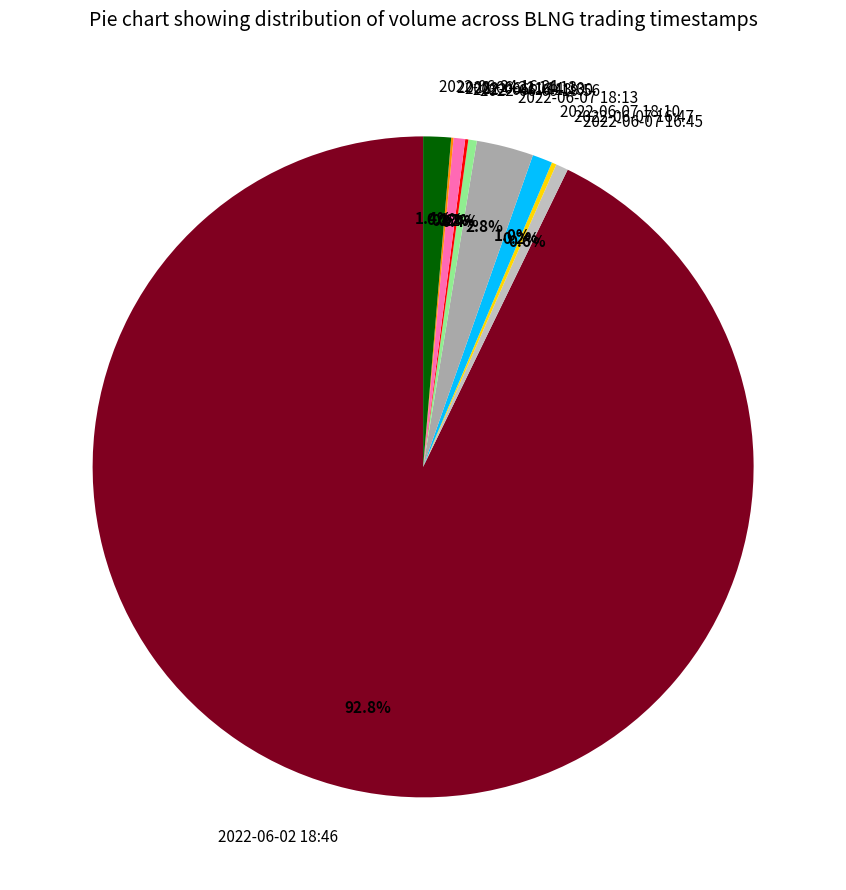

Between 2022-06-02 18:46 and 2022-06-24 16:21, which is larger?

2022-06-02 18:46